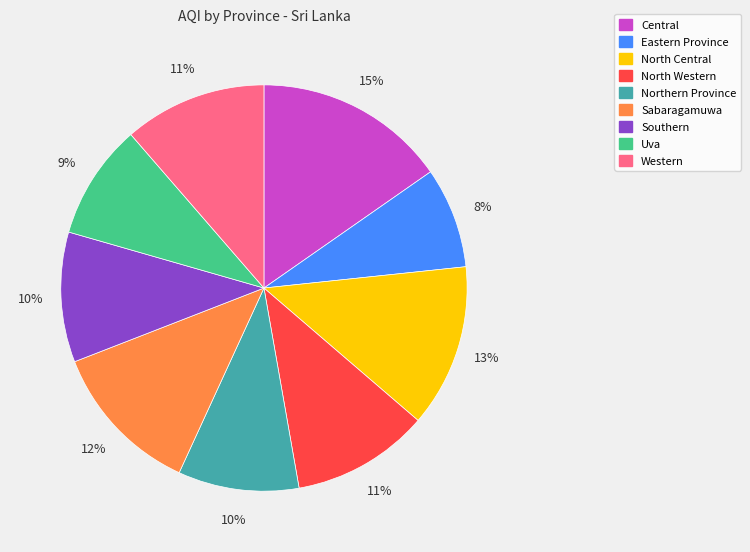

How many slices are in this pie chart?

9